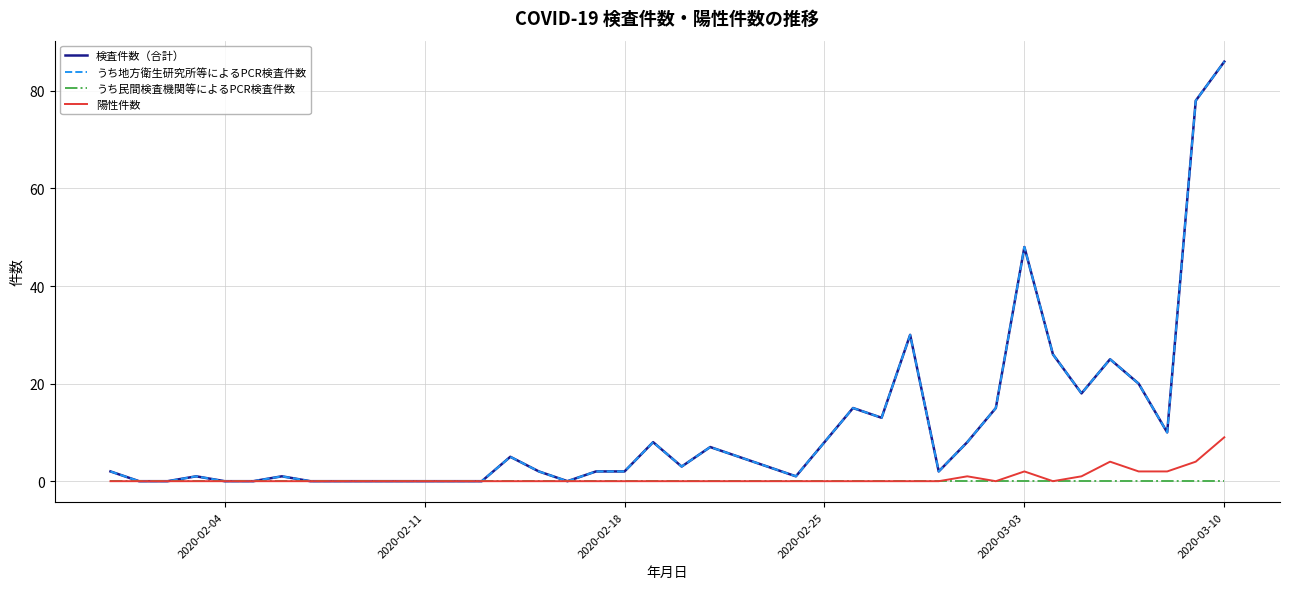

Is this an area chart (filled region under the line)?

No